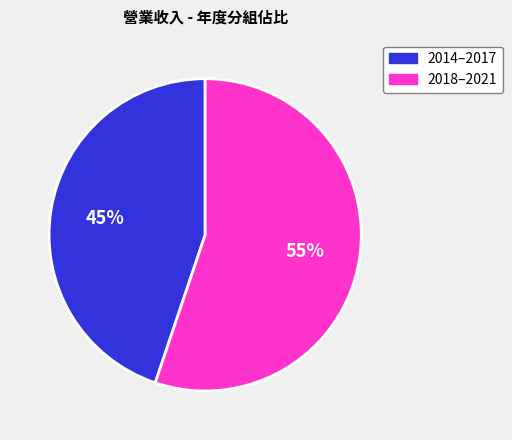

To the nearest percent, what is the difference between the largest and smallest slice percentages?

10%